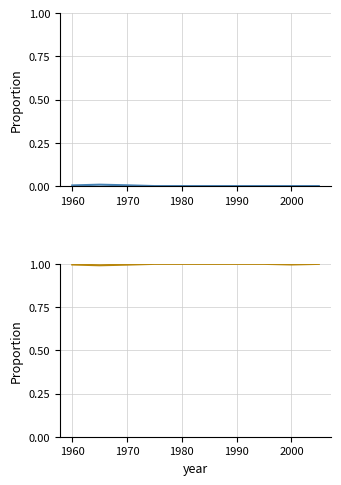

How many lines are shown in the chart?

2